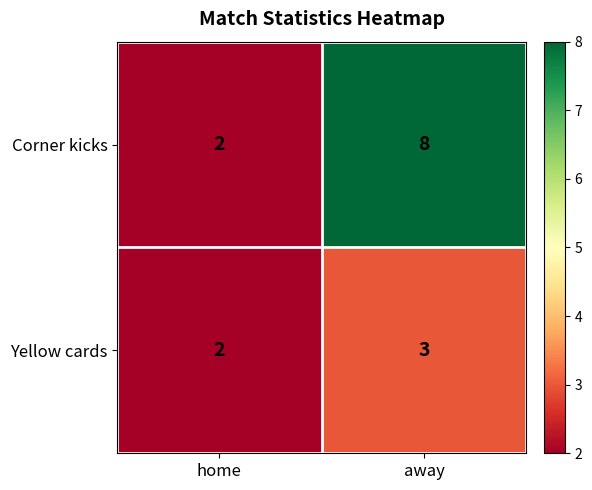

Reading left to right, list all the values displayed in this chart.

Corner kicks: home=2	away=8
Yellow cards: home=2	away=3